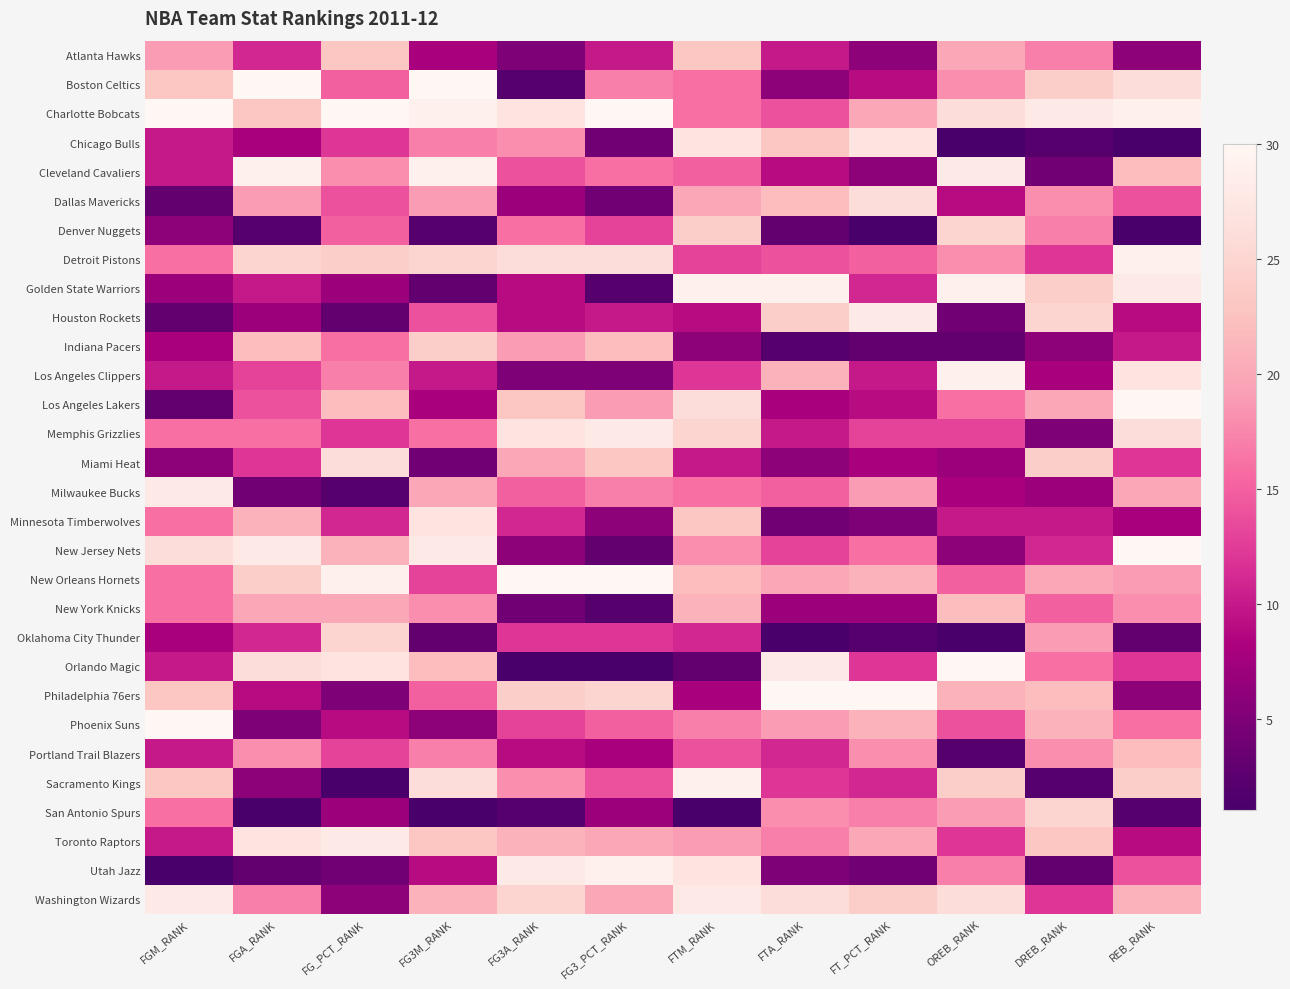

How many data points does each series have?

12